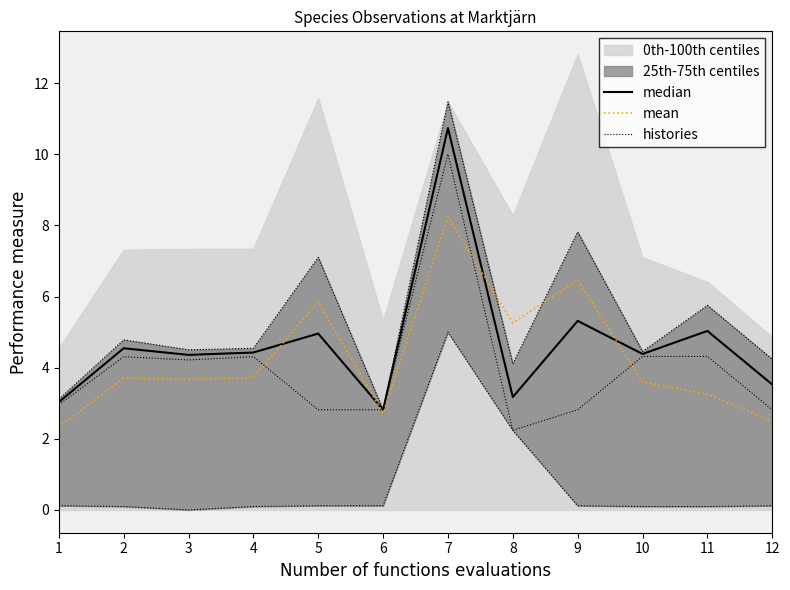

Between which two adjacent categories do median and mean first intersect?

4 and 5